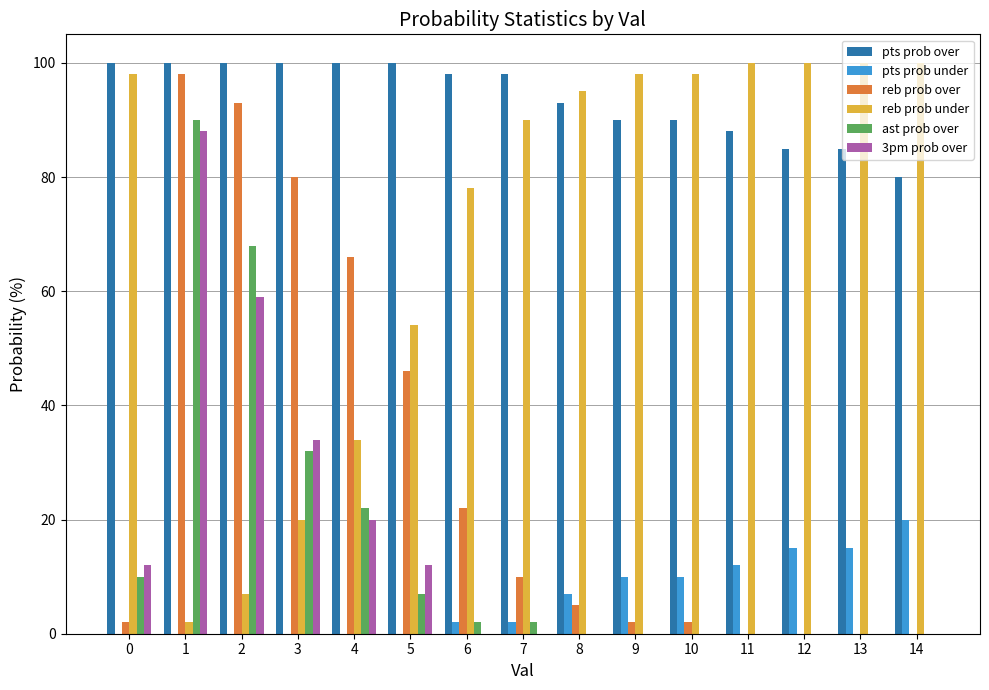

What is the average value of the ast prob over series?

16